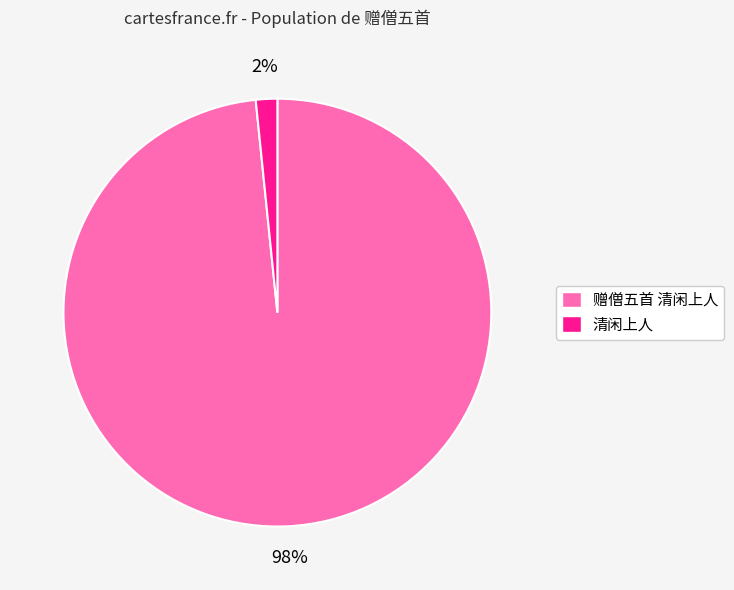

What percentage is the 清闲上人 slice, to the nearest percent?

2%